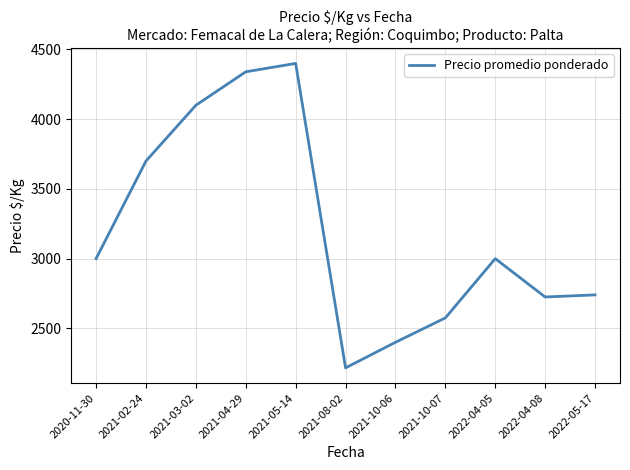

The value at 2020-11-30 is 3000.0. True or false?

True